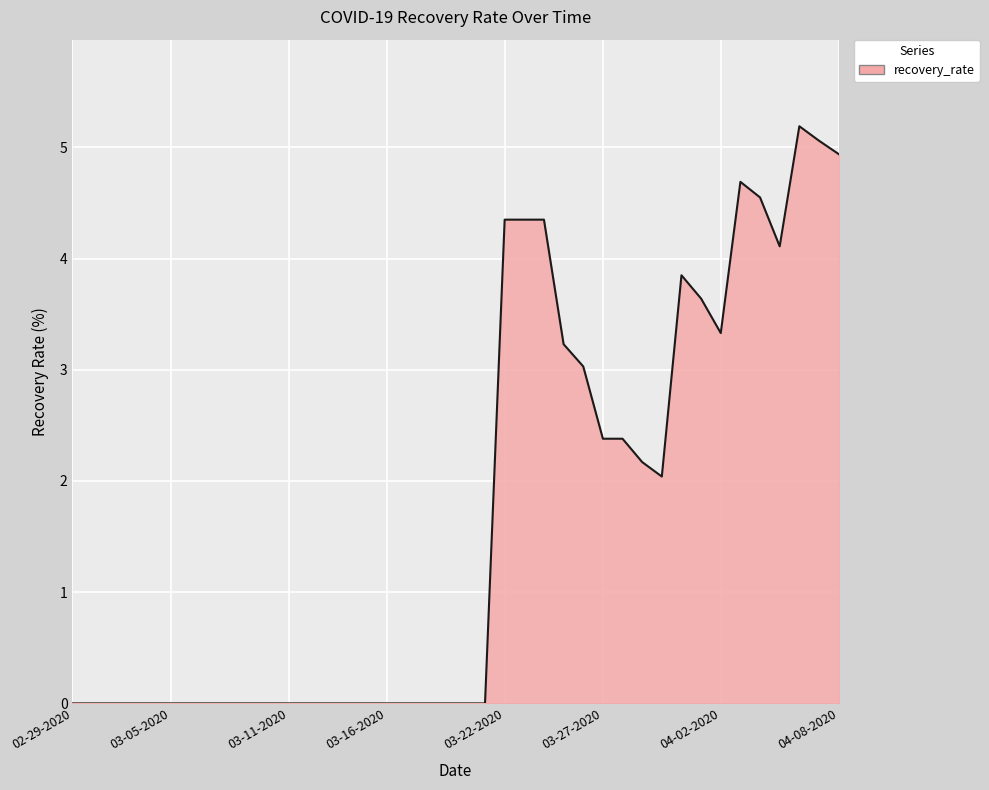

What is the maximum value shown in the chart?

5.2